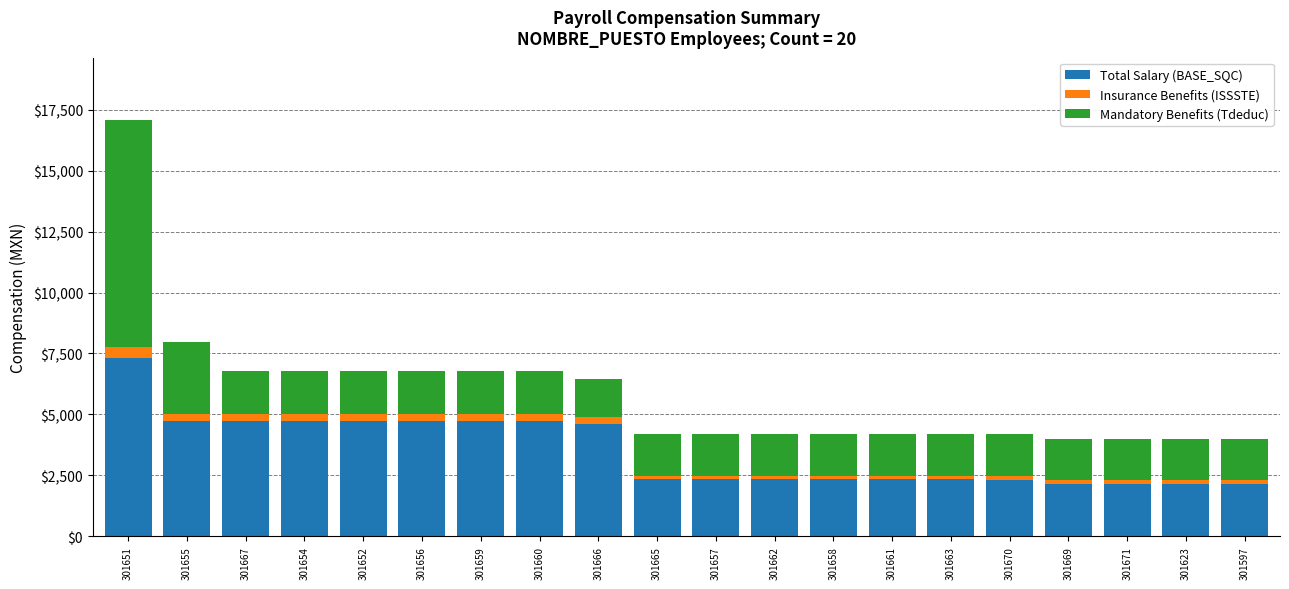

True or false: Total Salary (BASE_SQC) has a value of 2342.8 at 301663.

True